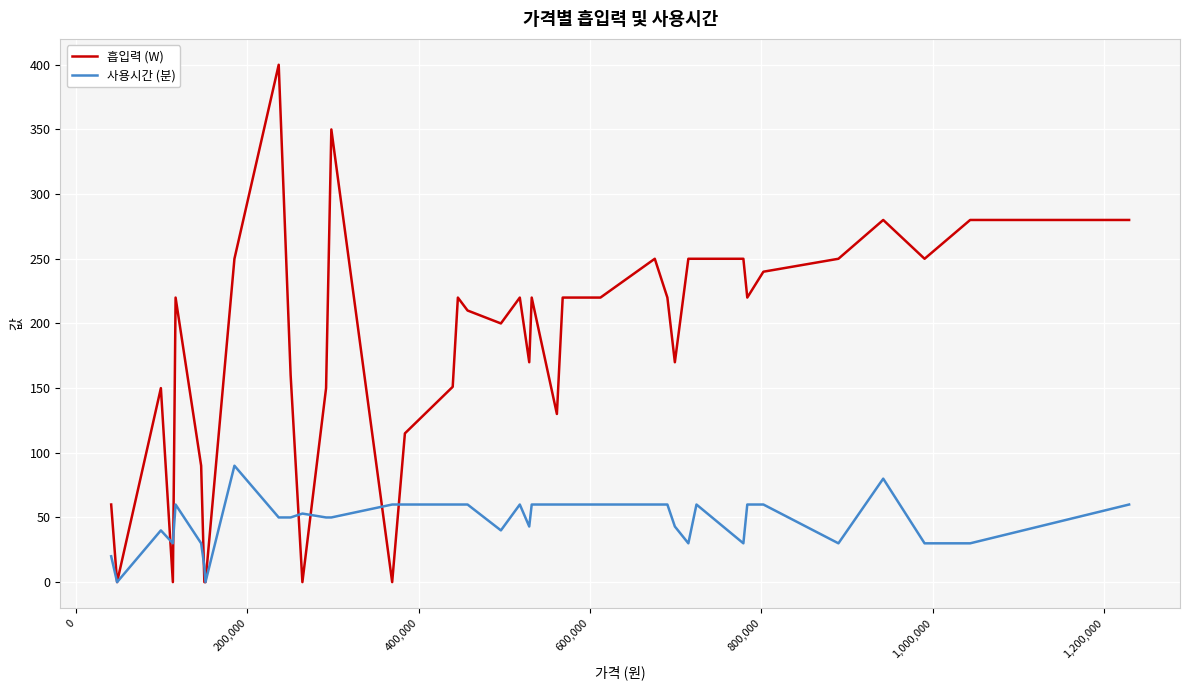

At how many categories does at least one series exceed 378?

1